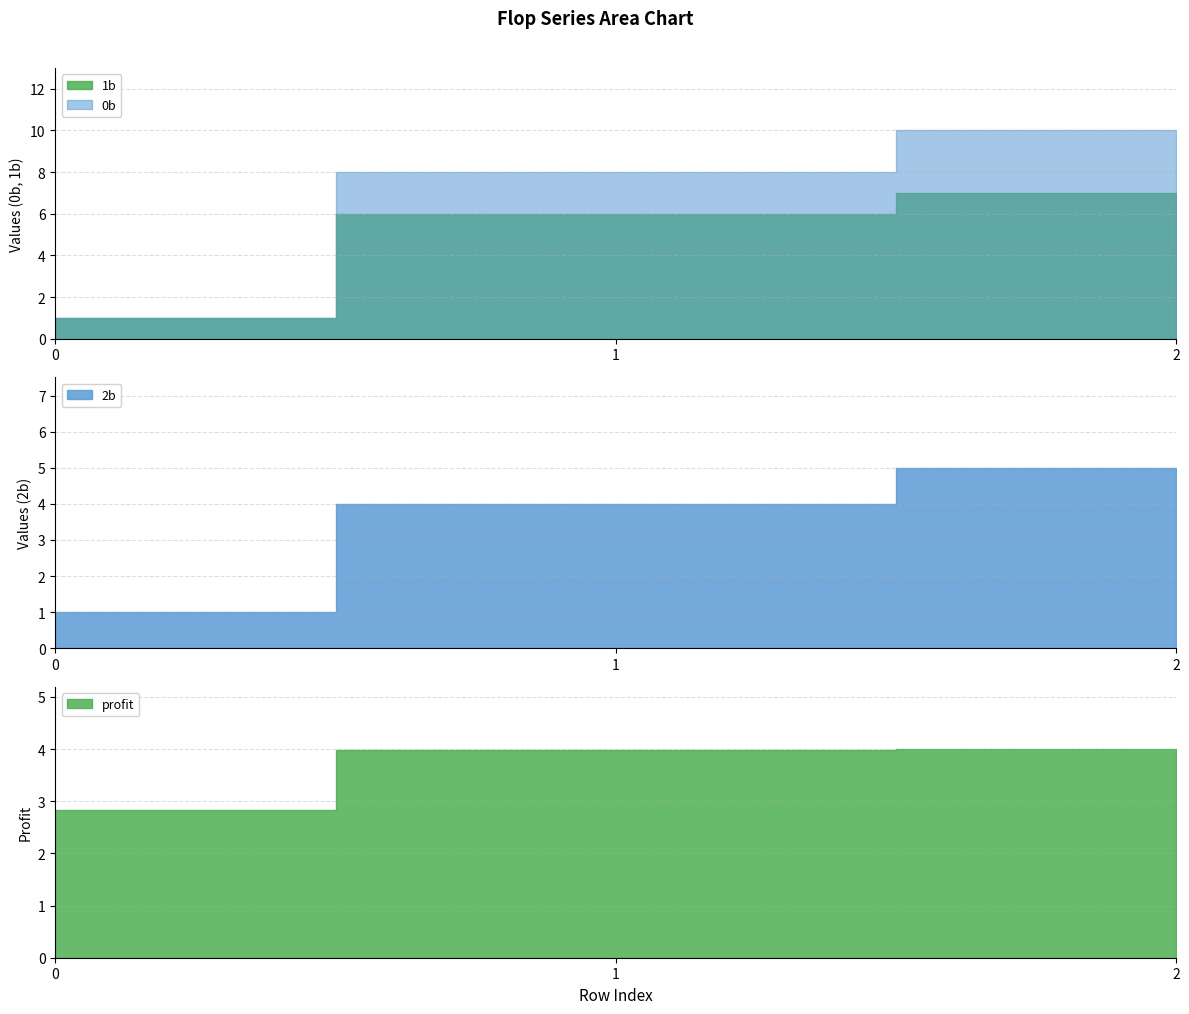

What is the minimum value shown in the chart?

1.0